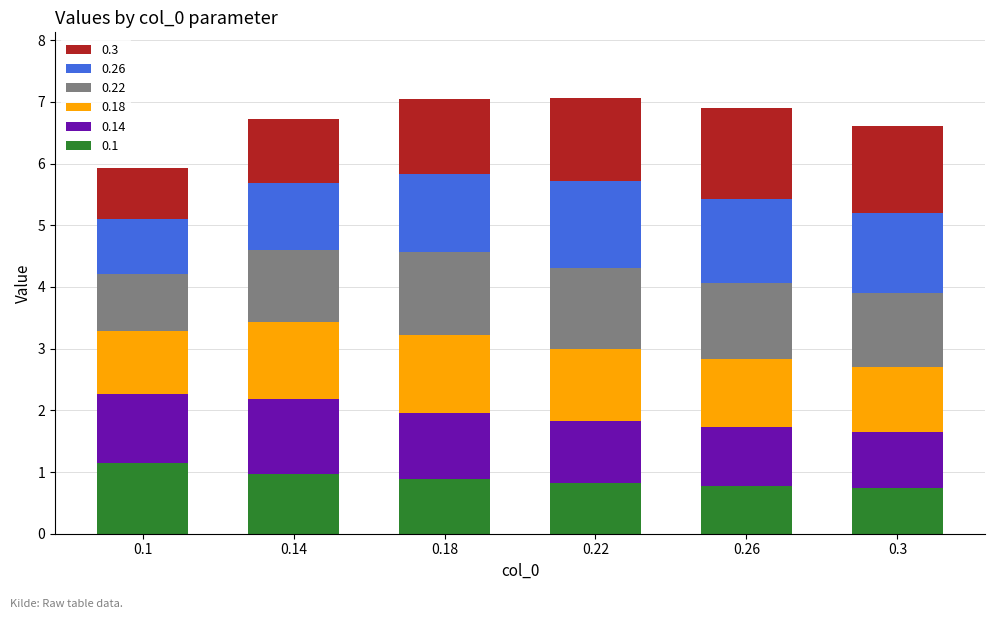

Does the chart contain any negative values?

No